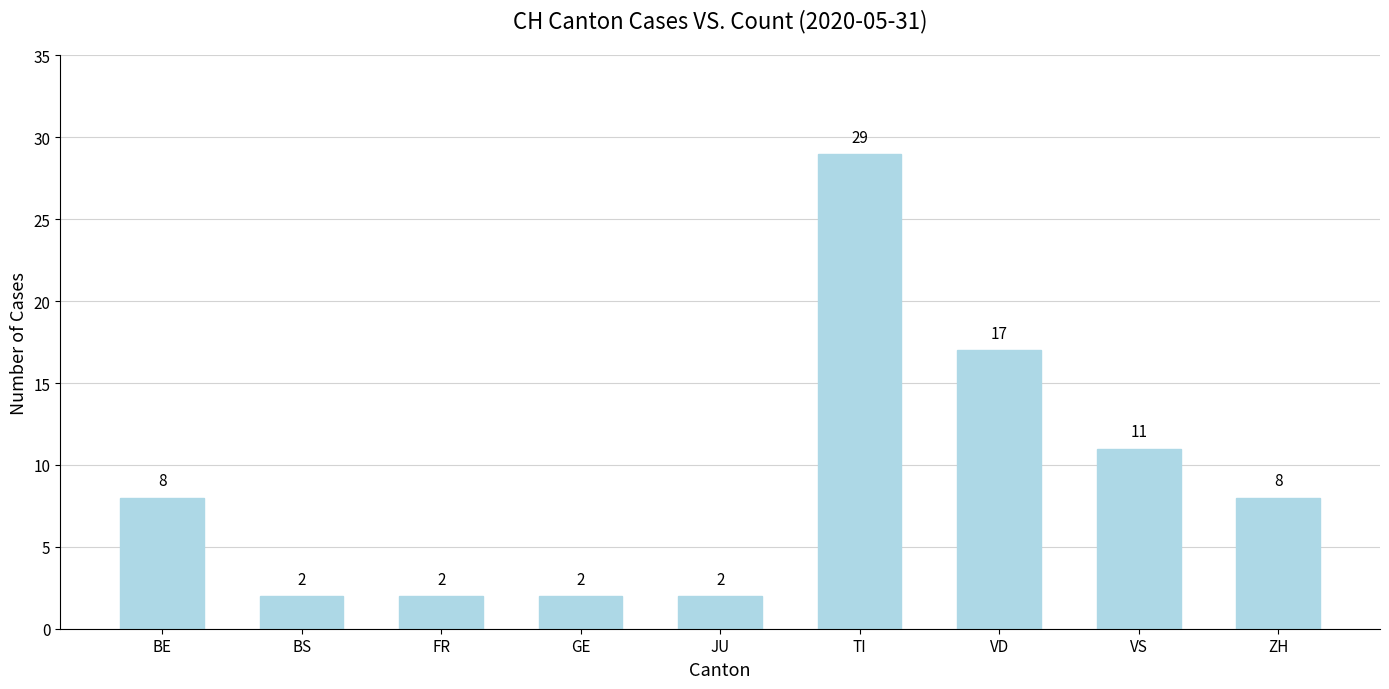

Which label corresponds to the largest value in the chart?

TI